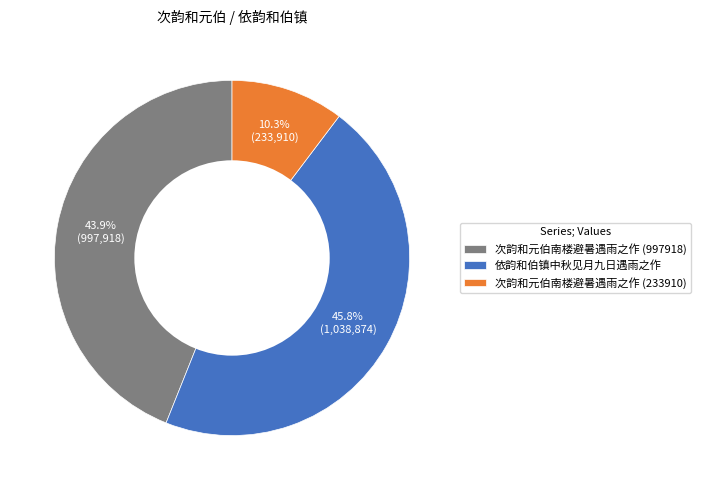

Which has a higher value, 次韵和元伯南楼避暑遇雨之作 (997918) or 依韵和伯镇中秋见月九日遇雨之作?

依韵和伯镇中秋见月九日遇雨之作